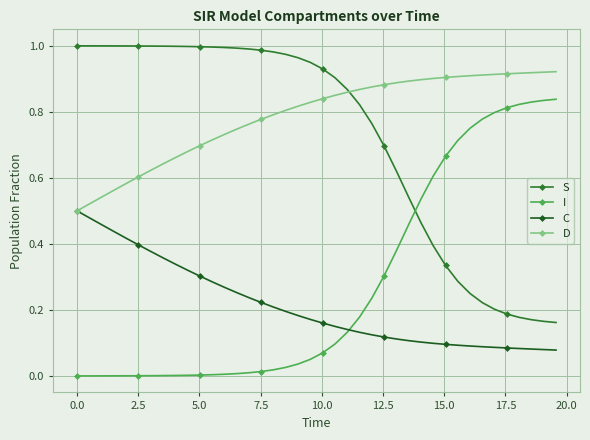

Does the chart display data point markers on the line(s)?

Yes